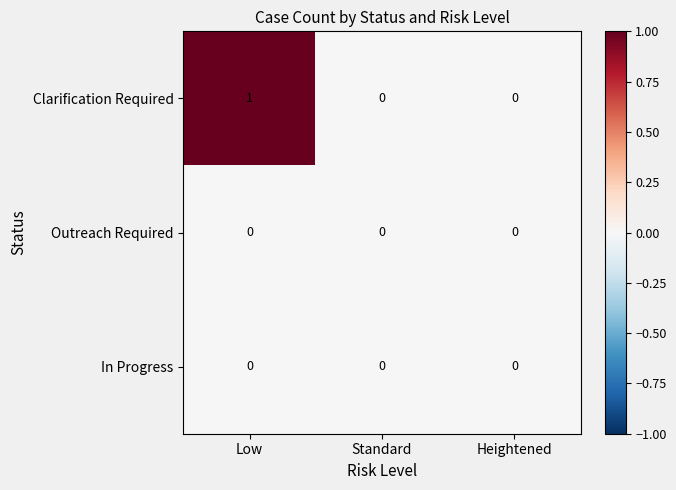

Which series has the largest range (max minus min)?

Clarification Required